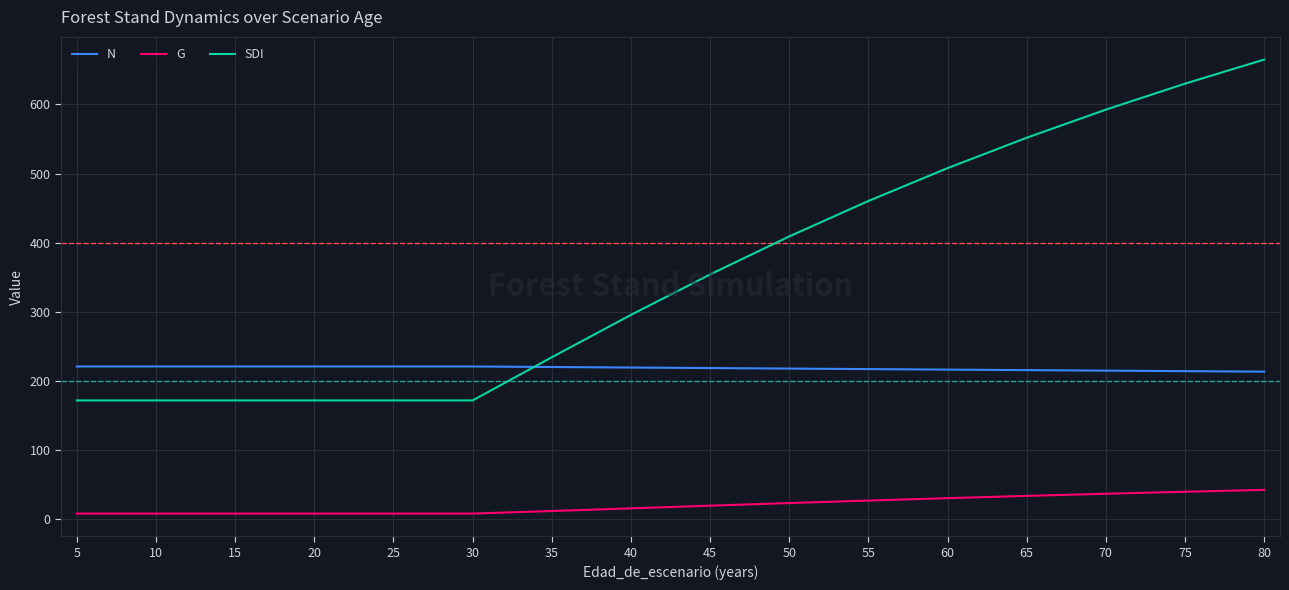

What is the spread (max minus min) of values at 60?

477.6